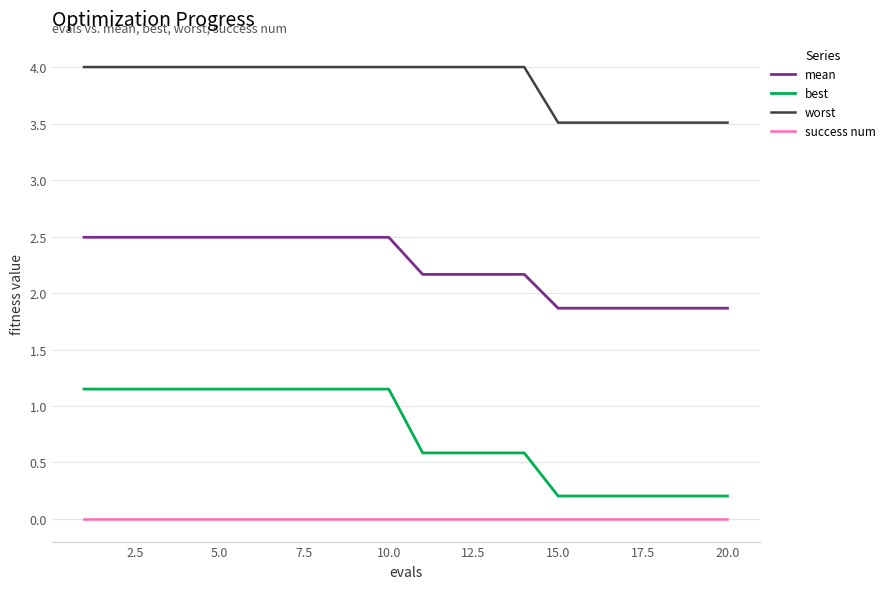

True or false: worst and mean intersect in this chart.

False